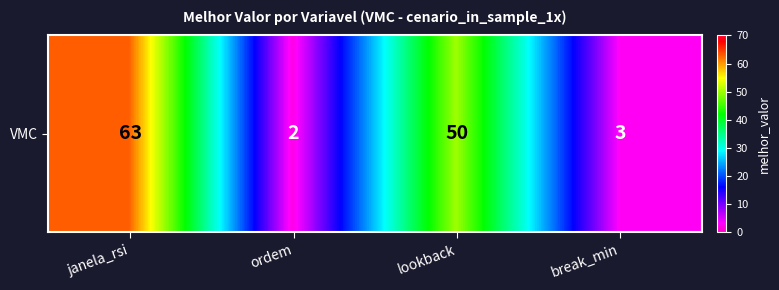

What is the minimum value shown in the chart?

2